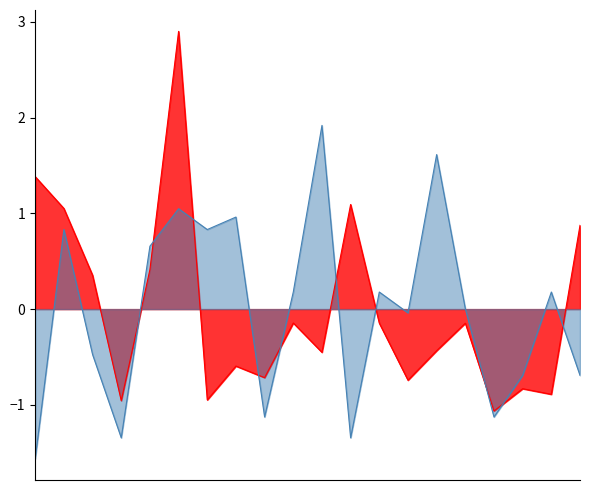

Reading right to left, transcribe all the data shown in this chart.

Salary: 2=0.9	24=-0.9	21=-0.8	22=-1.1	44=-0.1	44=-0.4	13=-0.7	11=-0.1	4=1.1	7=-0.5	36=-0.1	12=-0.7	41=-0.6	55=-0.9	90=2.9	8=0.4	28=-1.0	30=0.4	99=1.1	0=1.4
Weight: 2=-0.7	24=0.2	21=-0.7	22=-1.1	44=0.0	44=1.6	13=-0.0	11=0.2	4=-1.3	7=1.9	36=0.2	12=-1.1	41=1.0	55=0.8	90=1.0	8=0.7	28=-1.3	30=-0.5	99=0.8	0=-1.6